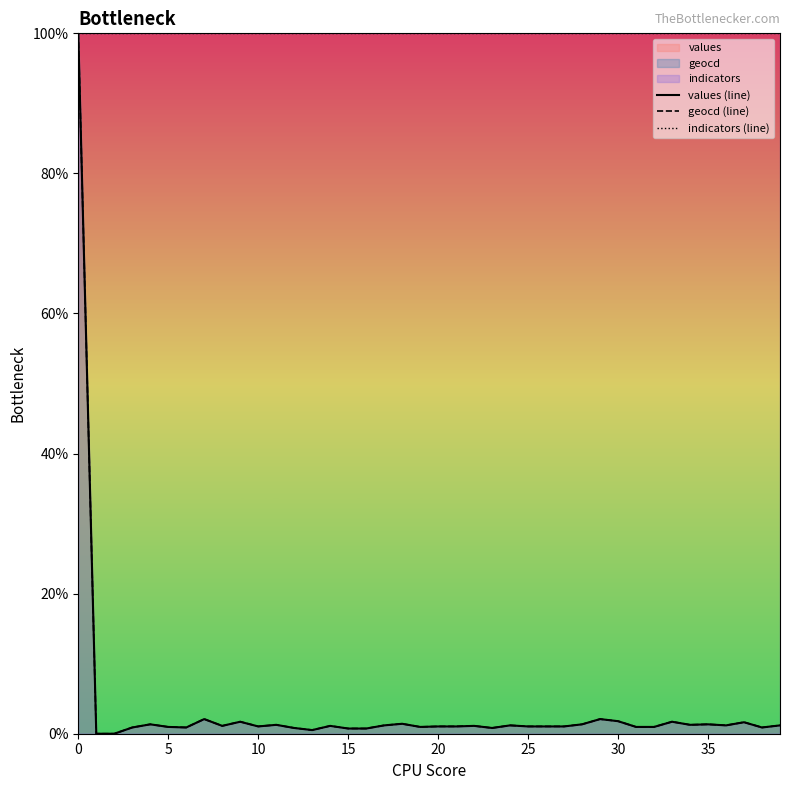

True or false: indicators (line) and geocd (line) cross at least once.

False